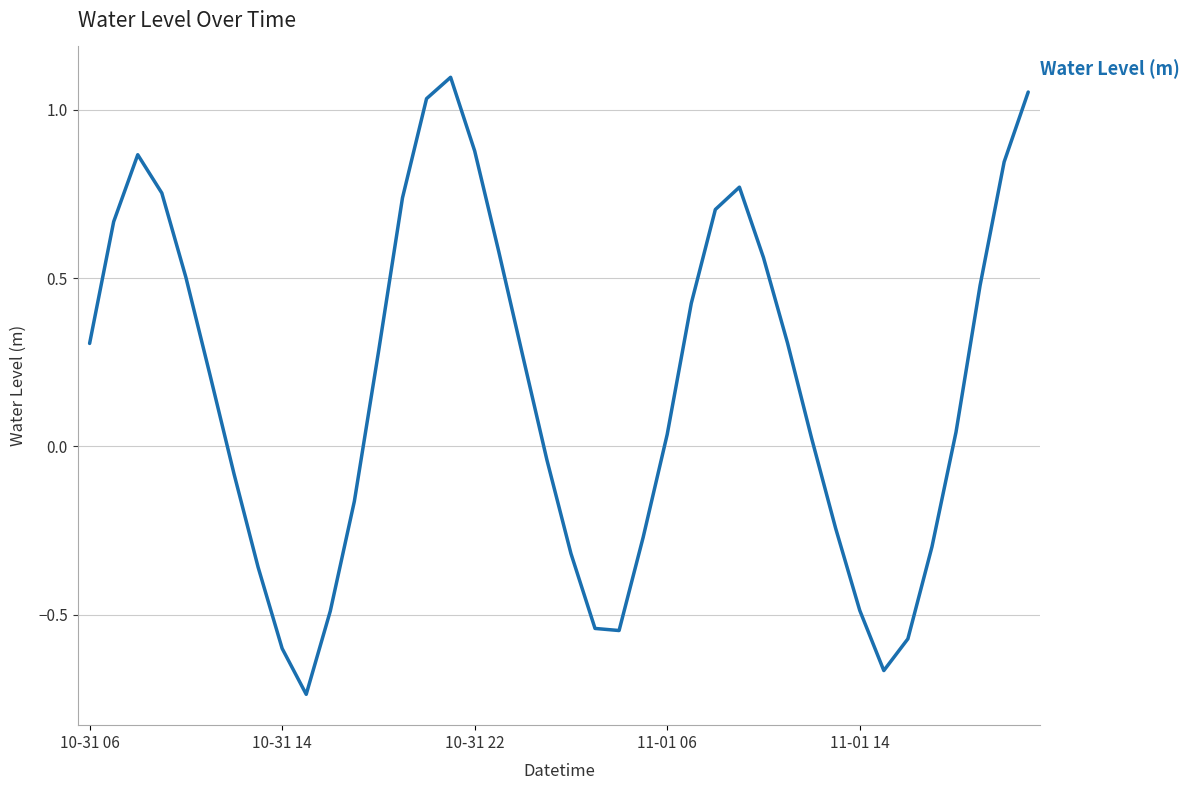

What is the difference between the maximum and minimum values?

1.8